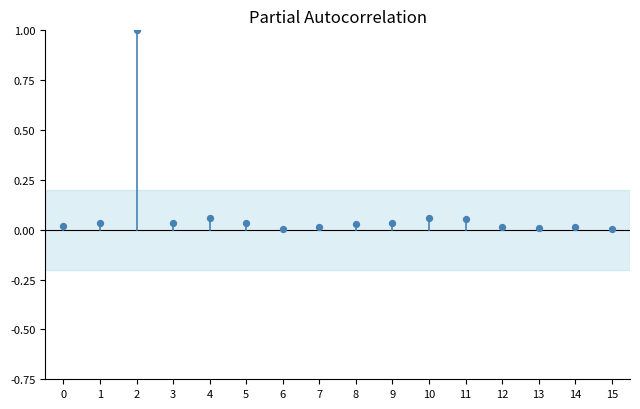

What is the range of Y values (max minus min)?

1.0